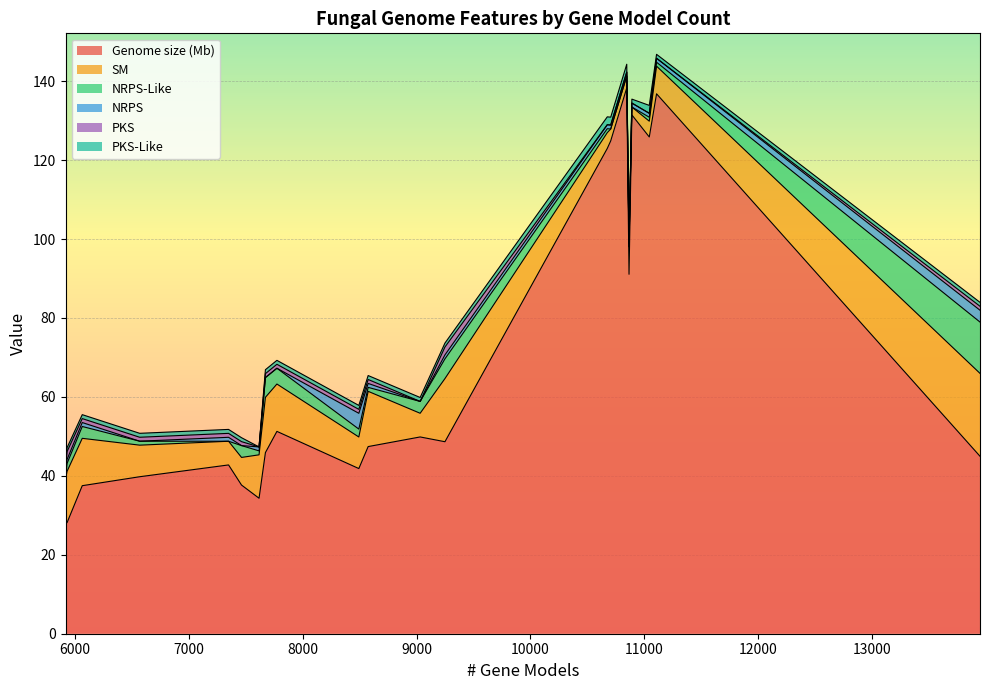

True or false: SM and Genome size (Mb) intersect in this chart.

False